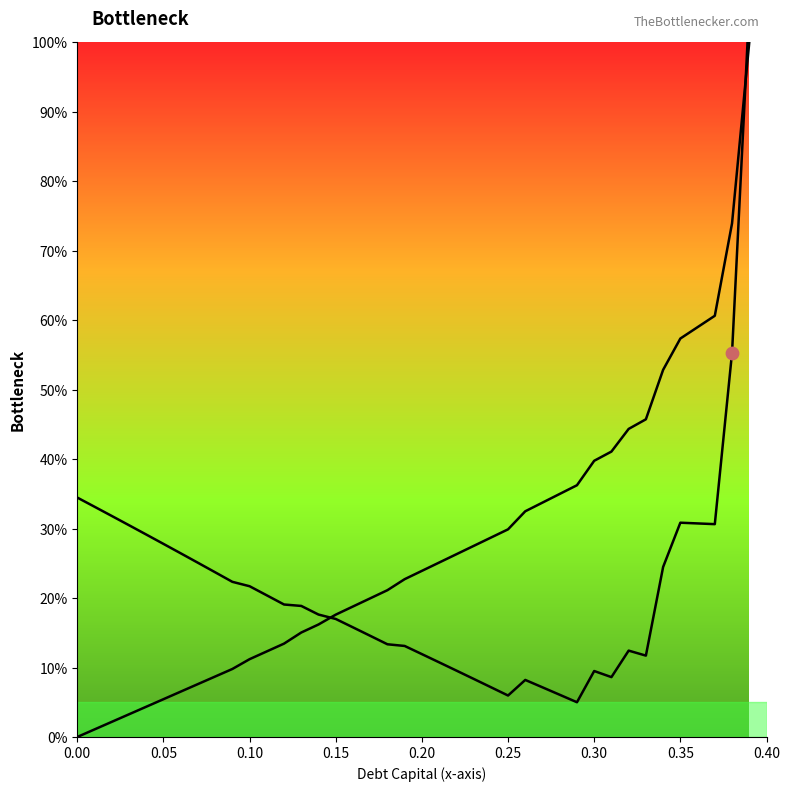

Which series reaches the maximum Y coordinate?

enterprise_value